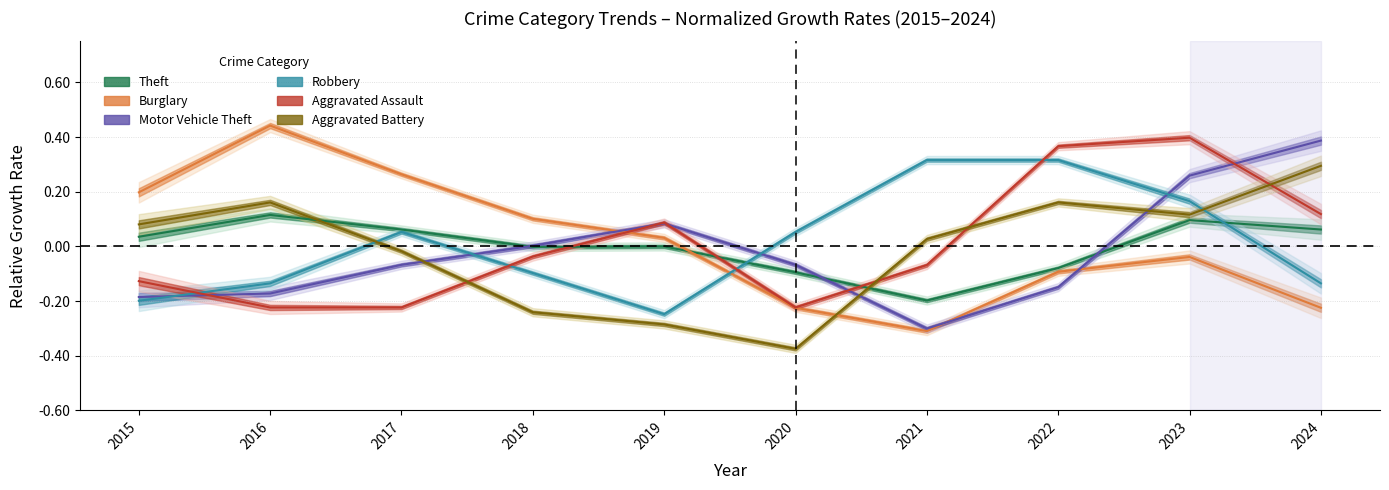

At which label does Burglary reach its peak?

2016